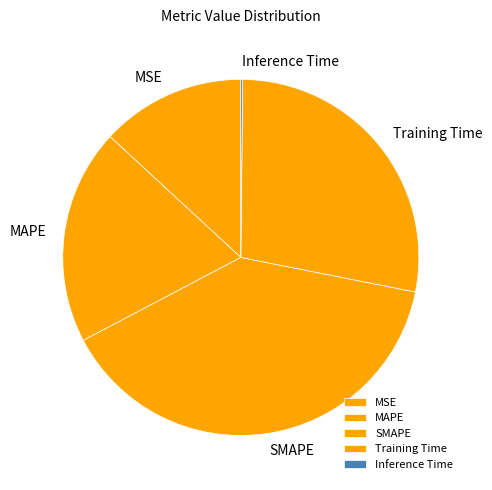

What is the largest slice in the pie chart?

SMAPE